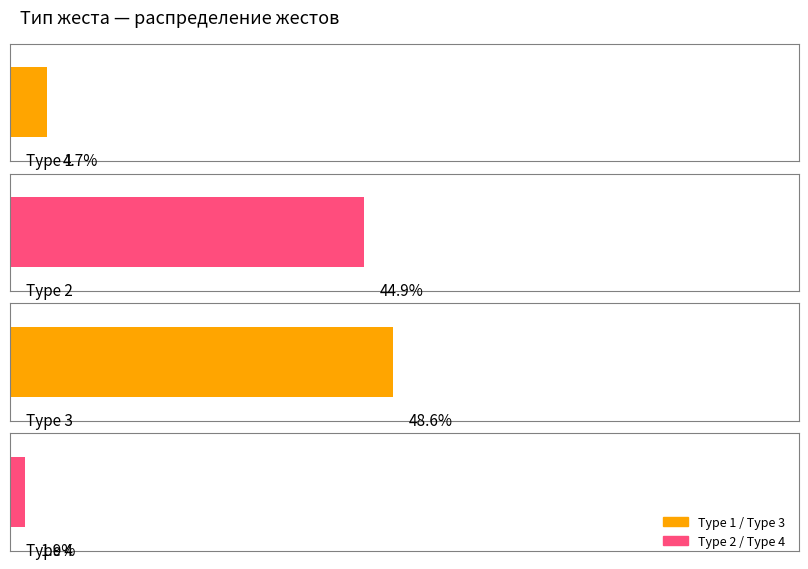

True or false: the data shows 31 at Type 2.

False